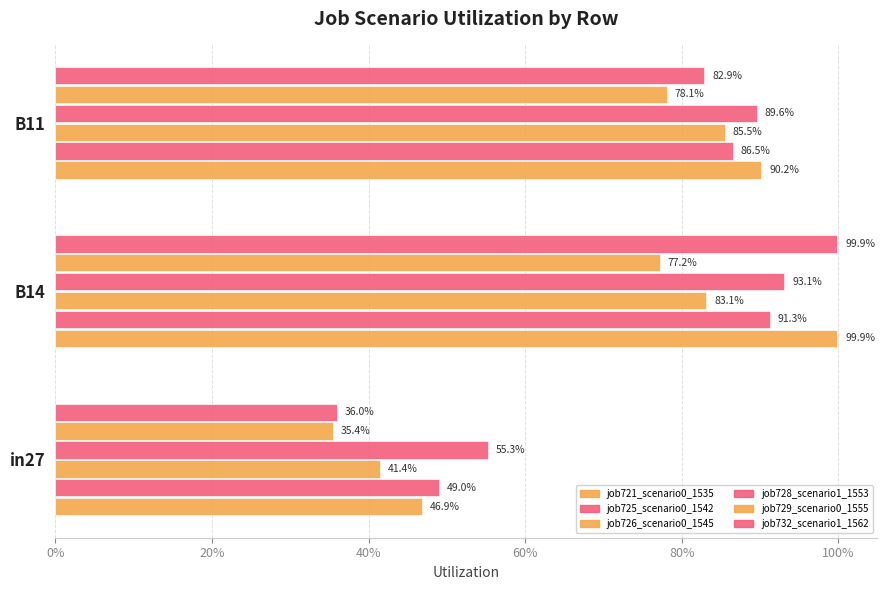

How many distinct data groups are displayed?

6